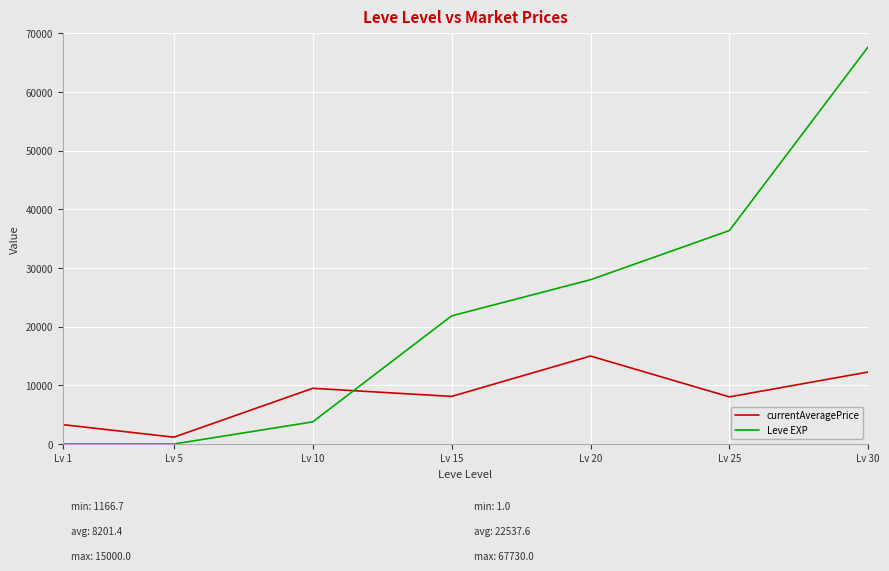

List the labels in order of Leve EXP value, smallest first.

Lv 1, Lv 5, Lv 10, Lv 15, Lv 20, Lv 25, Lv 30